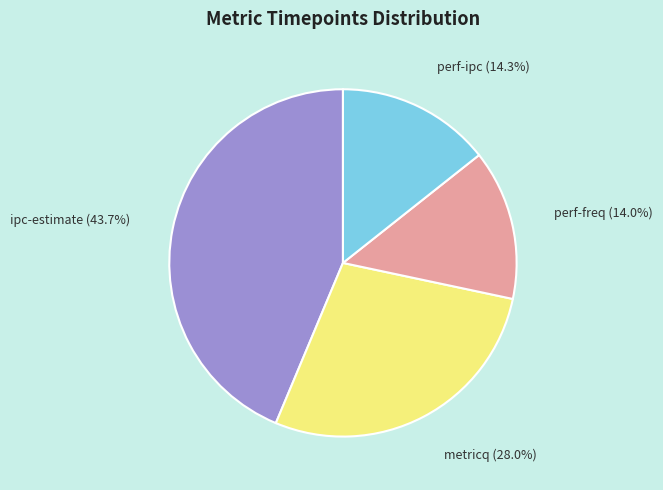

True or false: ipc-estimate accounts for 34% of the total.

False